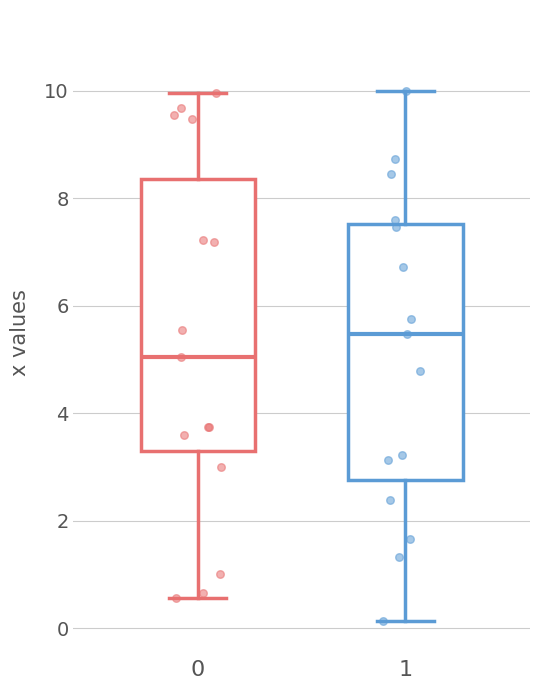

Where does the upper whisker of the box at x = 0 end on the y-axis? The values are not printed on the chart, so give them approximately, as read against the axis.

10.0